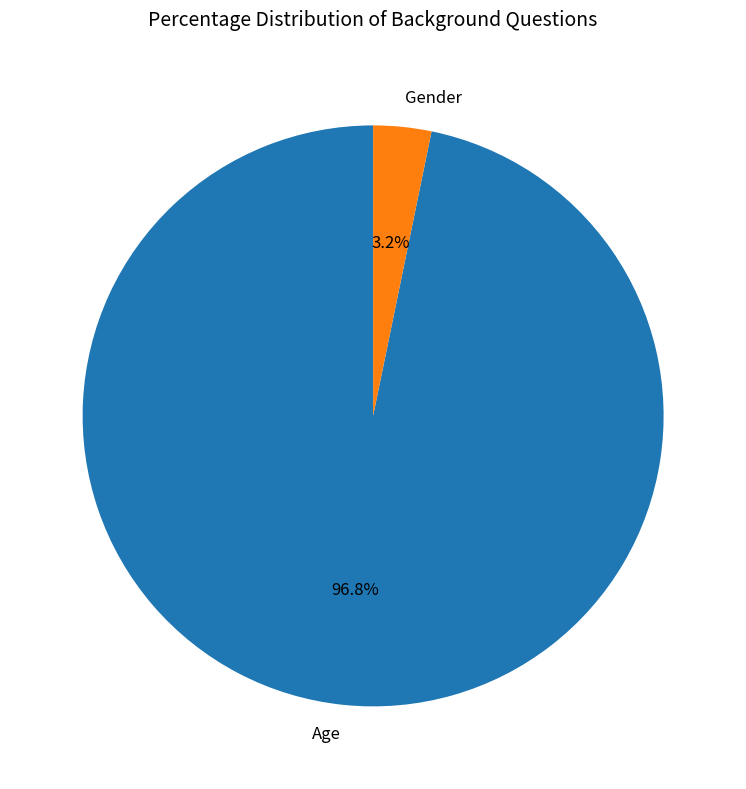

What is the smallest slice in the pie chart?

Gender